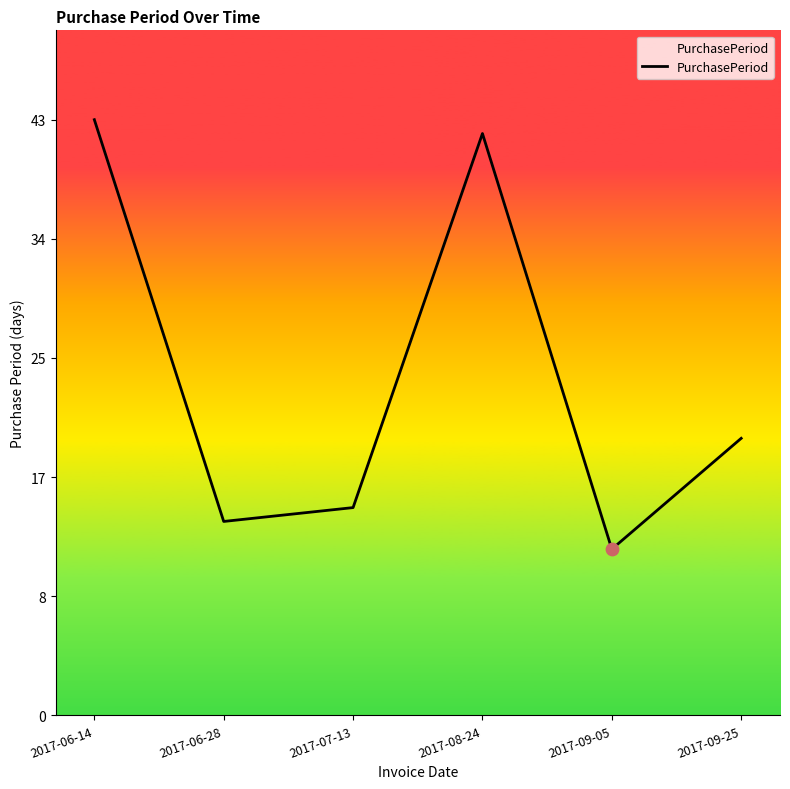

What is the ratio of the value at 2017-09-05 to the value at 2017-06-28?

0.9